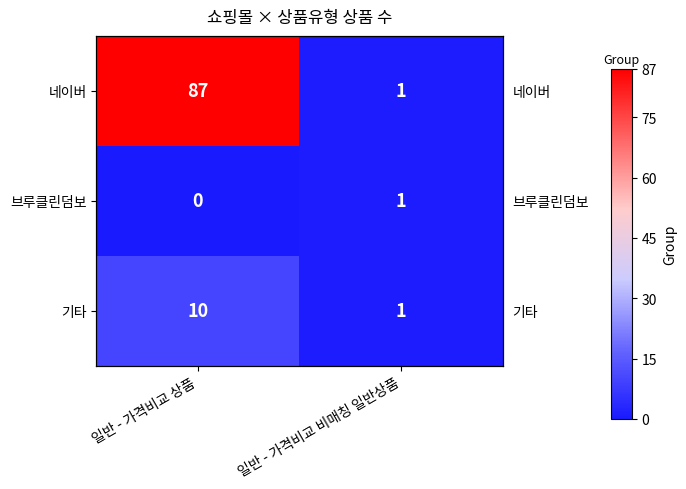

What is the highest value of the 네이버 series?

87